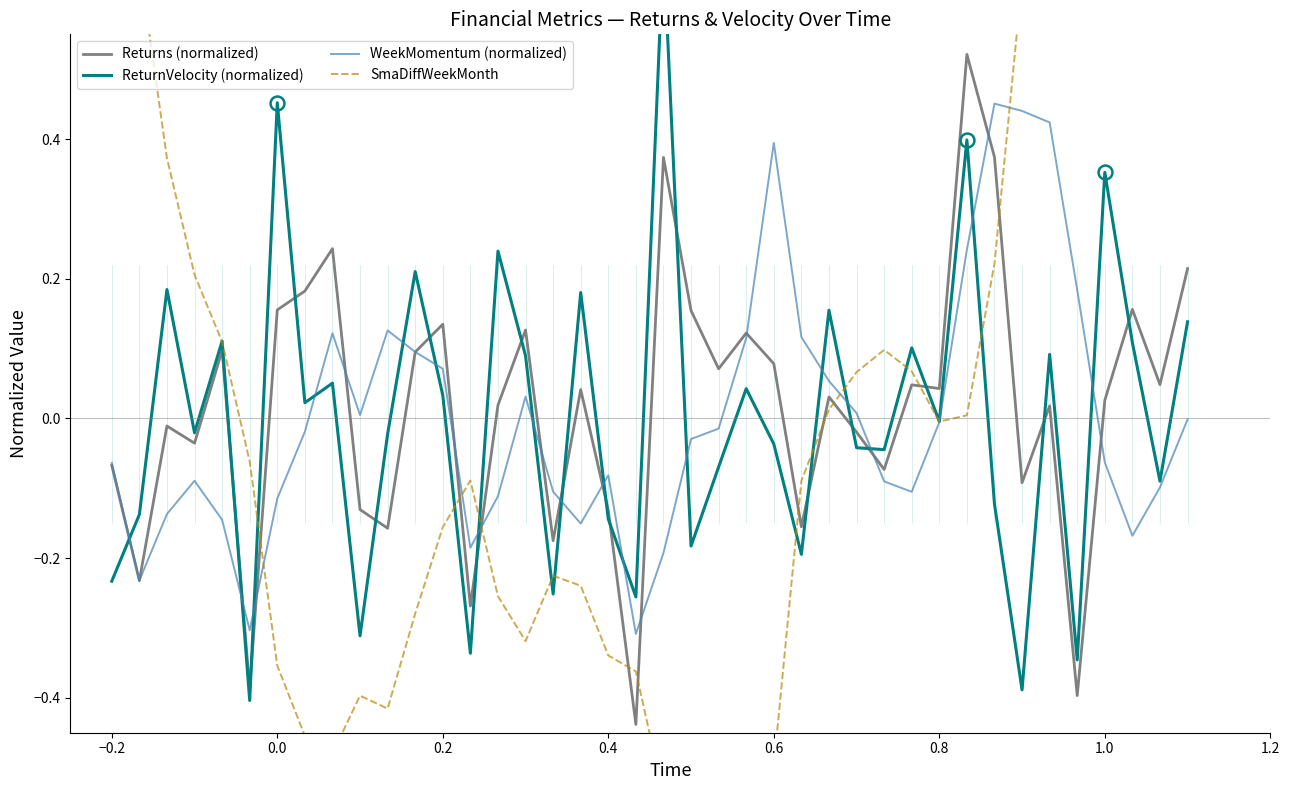

What is the value of the SmaDiffWeekMonth point at the 13th from the left?

-0.2